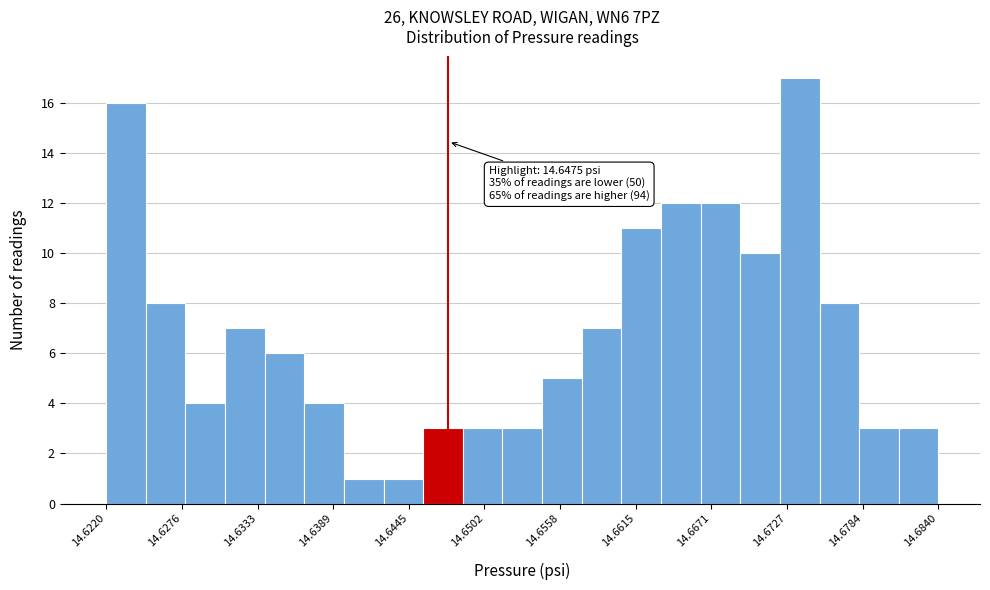

Read against the x-axis, roughly where is the centre of the tallest bar?

14.674